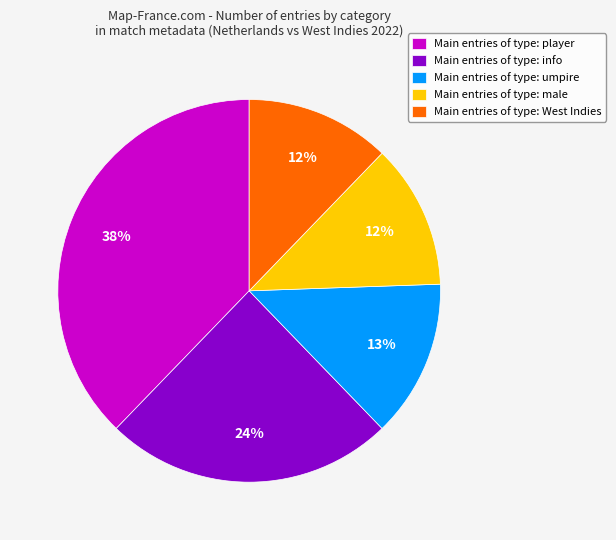

True or false: Main entries of type: umpire accounts for 8% of the total.

False